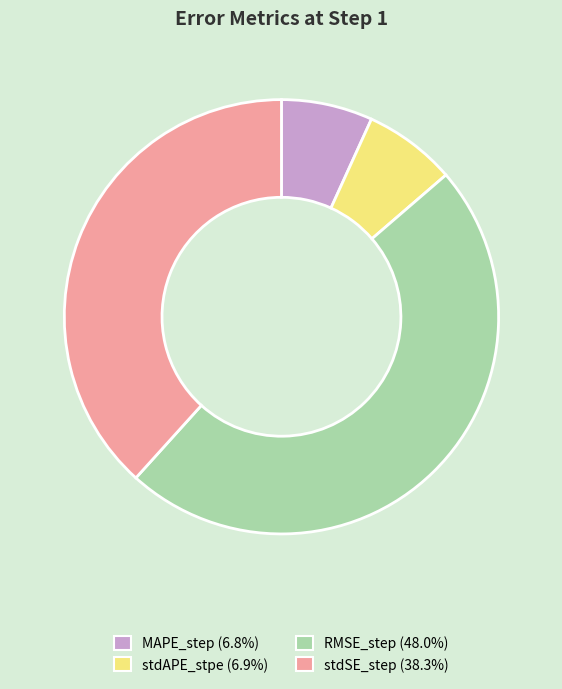

The stdSE_step slice represents 38% of the pie. True or false?

True